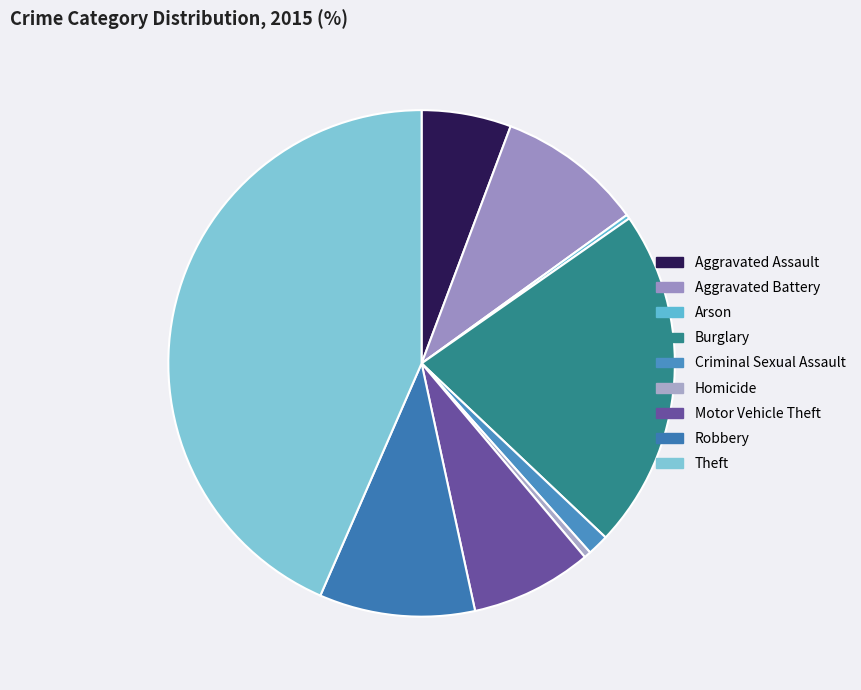

Does Arson account for over 50% of the chart?

No